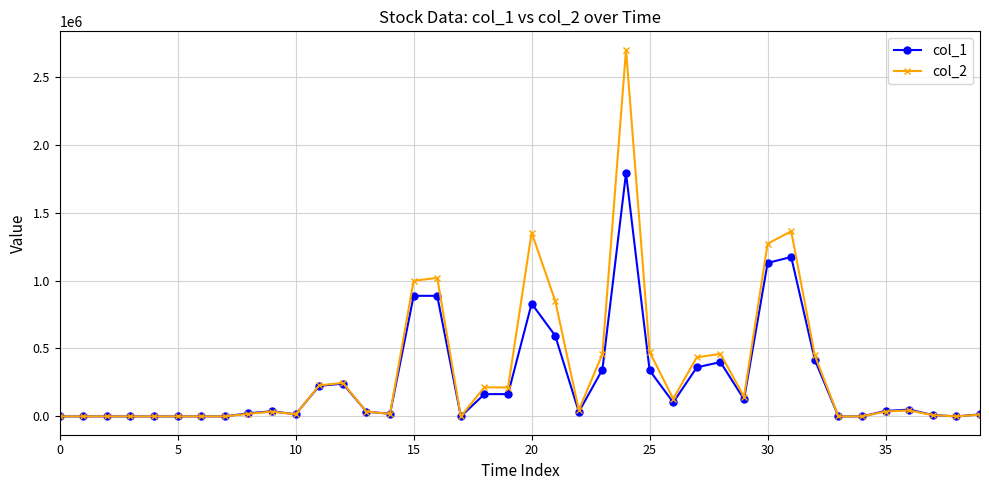

True or false: col_1 has more than 2 interior local peaks.

True